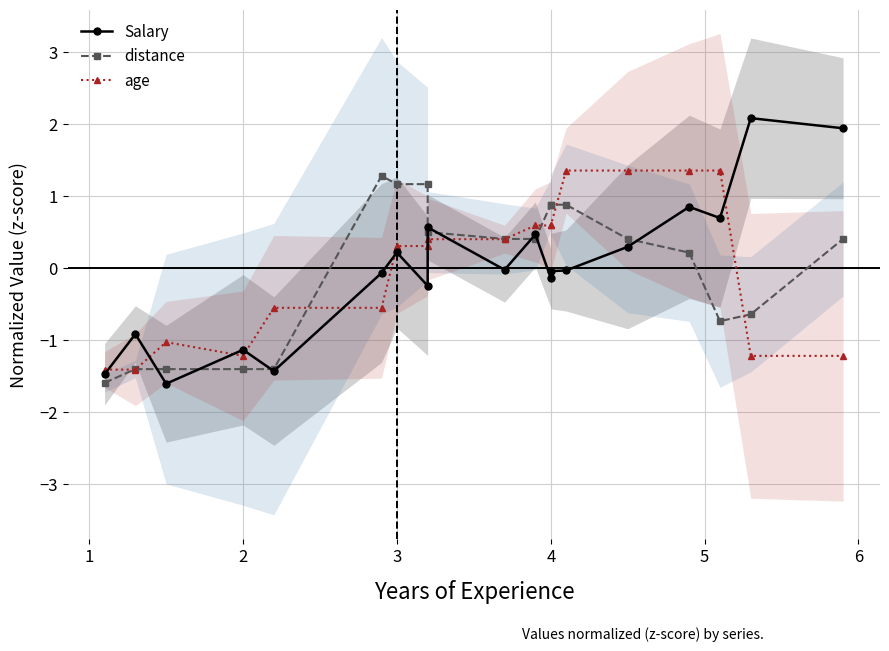

In distance, how many points are higher than both neighbors (excluding endpoints)?

1